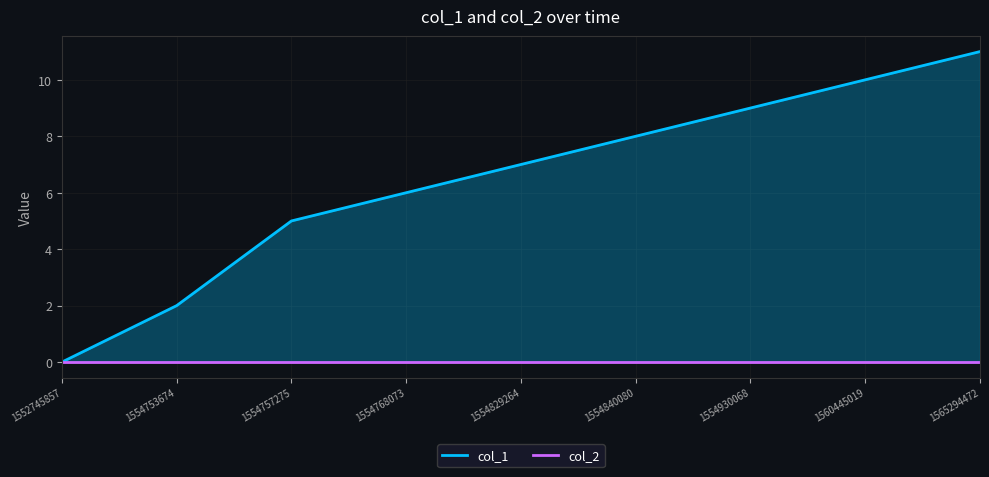

Count the number of categories in the chart.

9